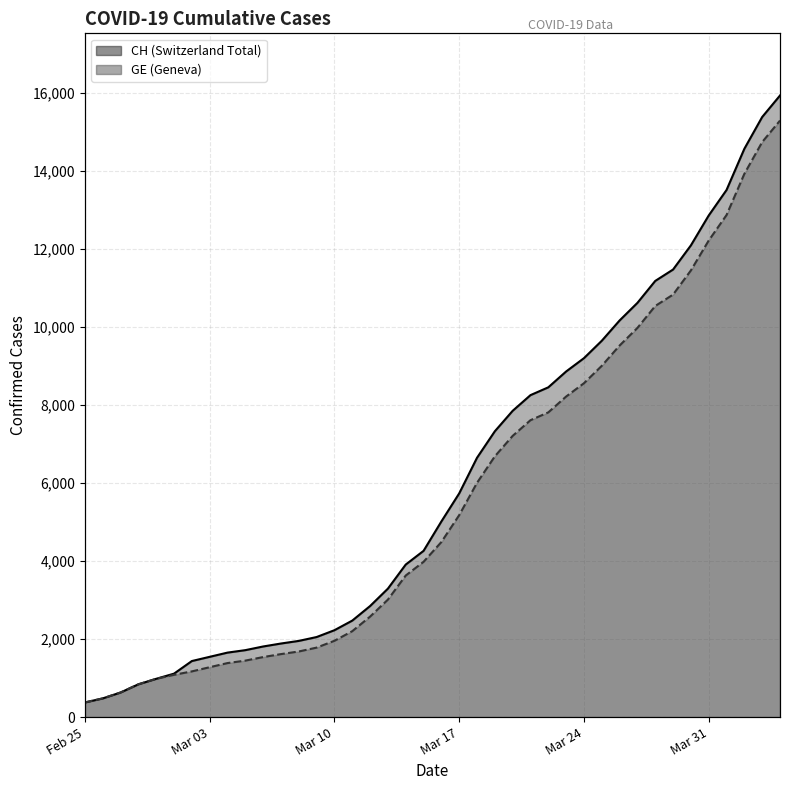

How many data points in CH are above 5012?

19